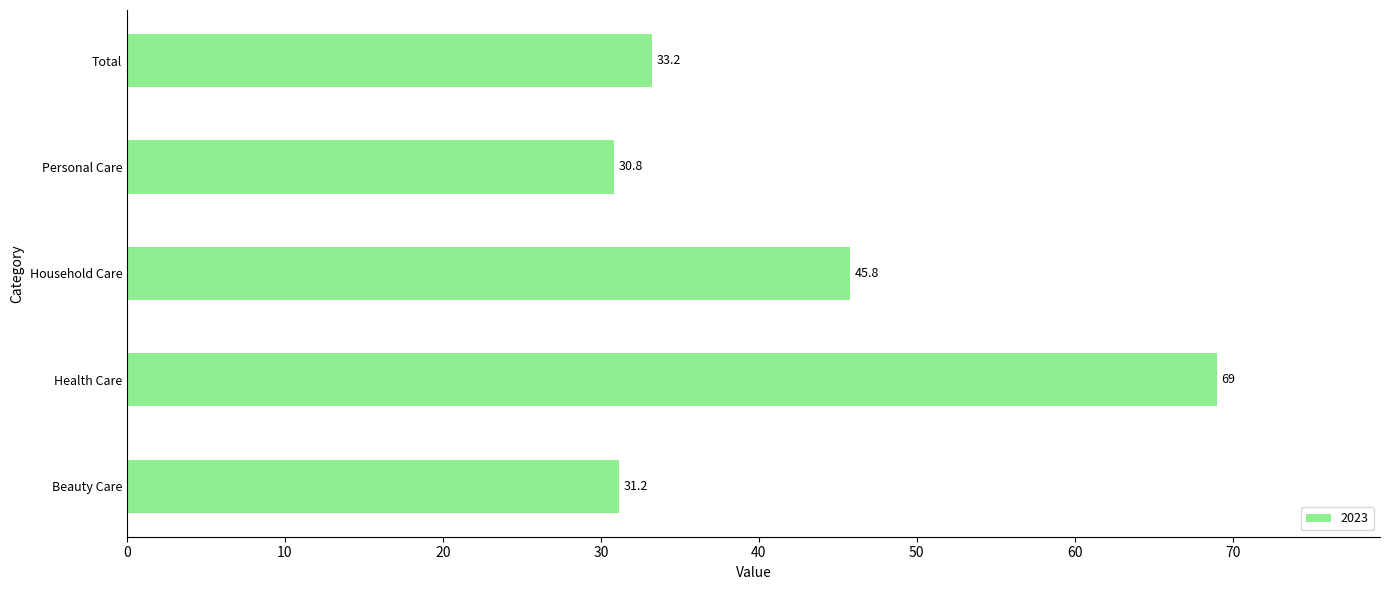

Reading bottom to top, transcribe all the data shown in this chart.

Beauty Care=31.2	Health Care=69.0	Household Care=45.8	Personal Care=30.8	Total=33.2